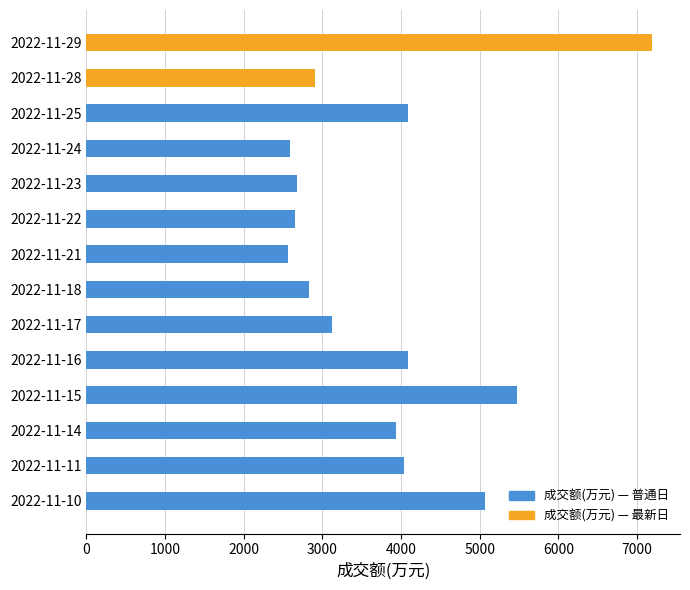

The value at 2022-11-23 is 1119. True or false?

False